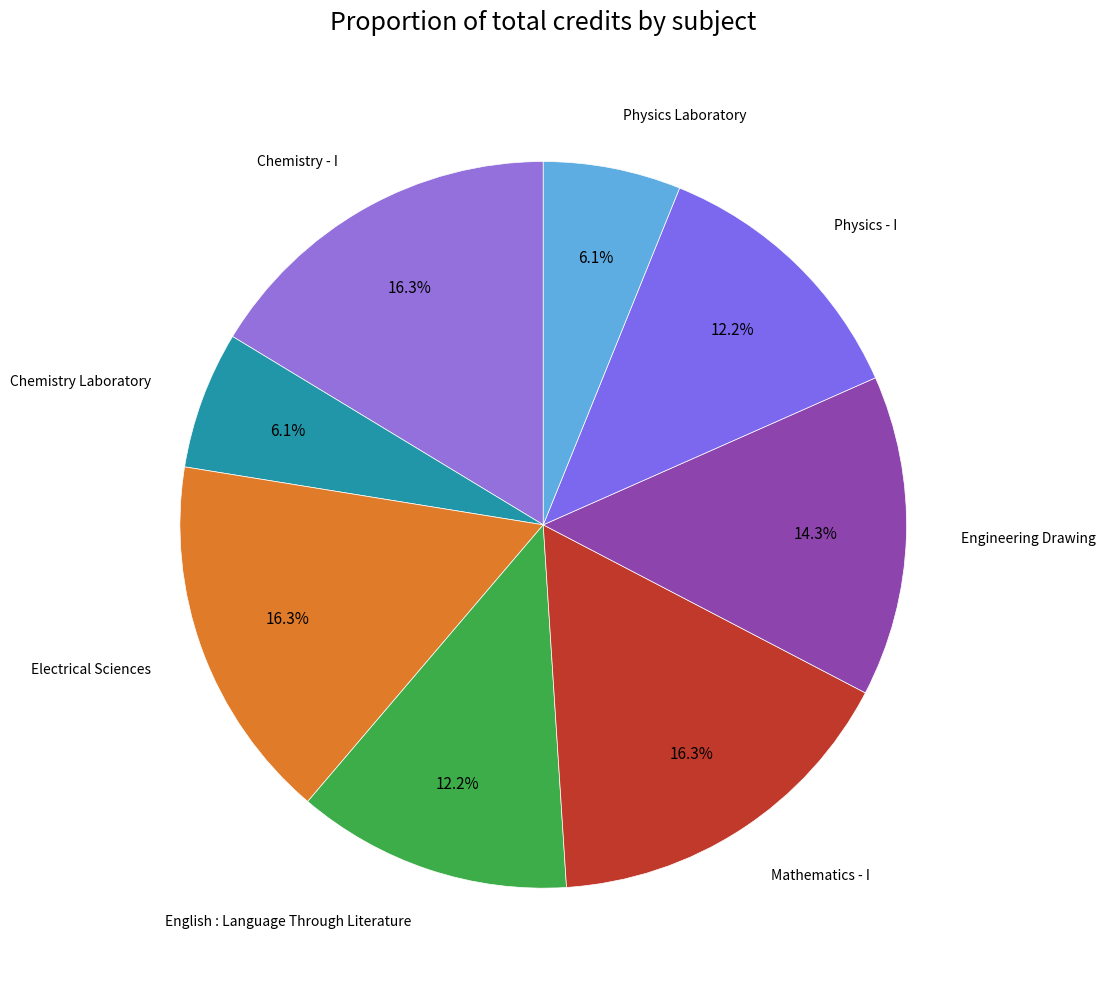

True or false: Chemistry Laboratory accounts for 18% of the total.

False